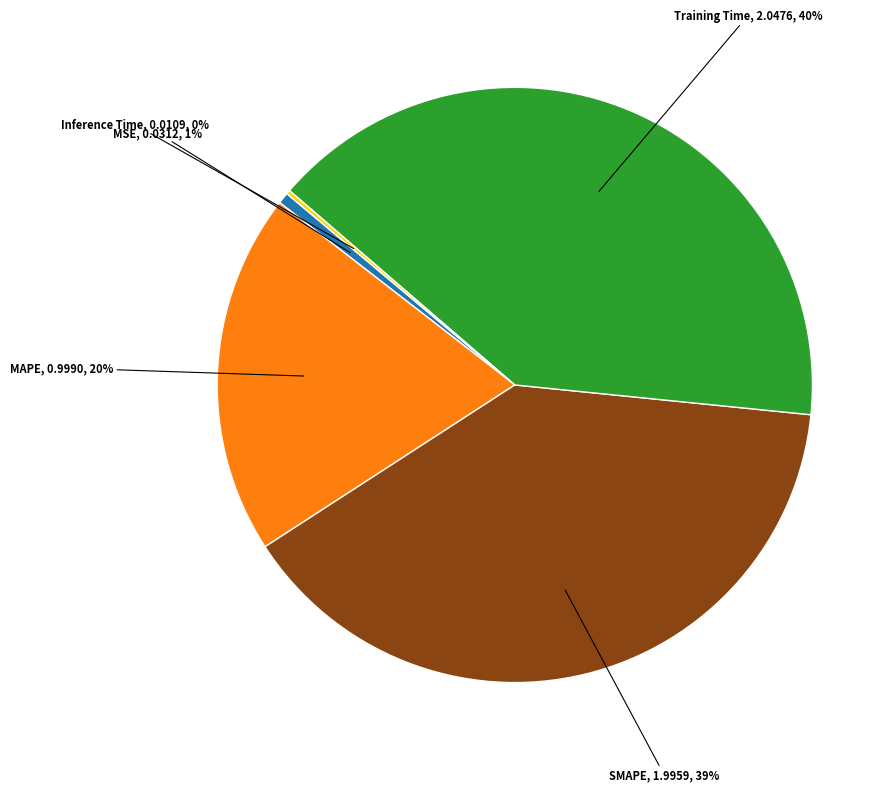

Is there any slice that represents more than half of the pie?

No